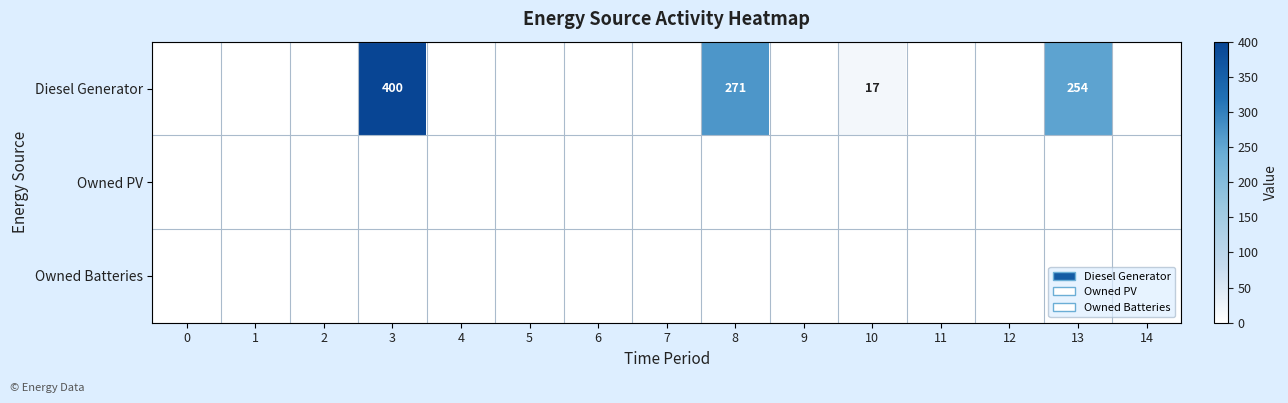

The Diesel Generator series shows 166 at 4. True or false?

False